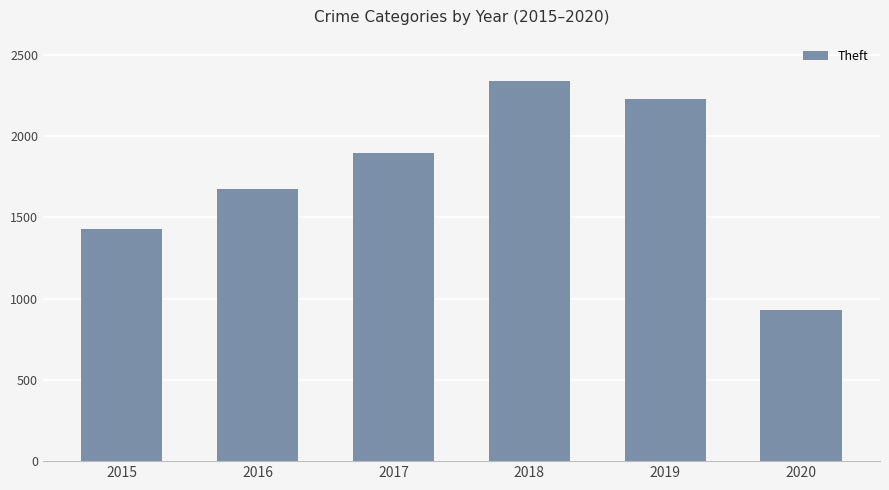

What is the sum of the values at 2020 and 2016?

2606